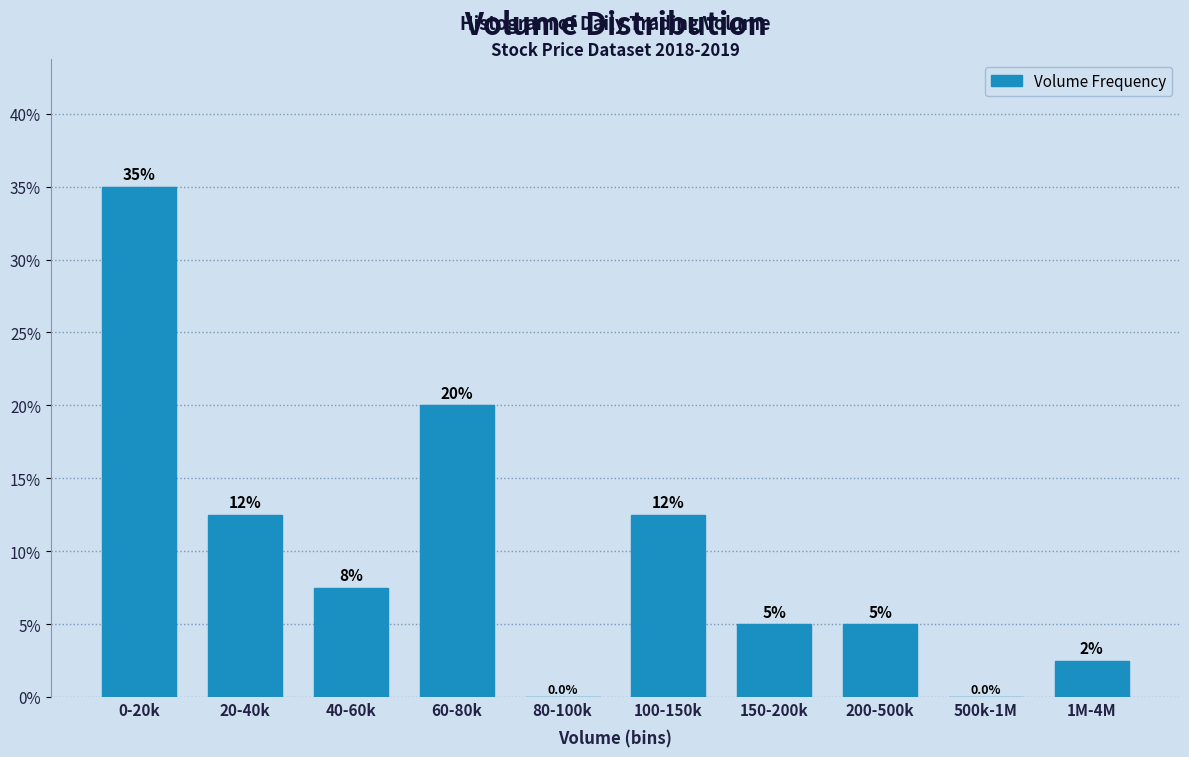

Reading left to right, transcribe all the data shown in this chart.

0-20k=35.0	20-40k=12.5	40-60k=7.5	60-80k=20.0	80-100k=0.0	100-150k=12.5	150-200k=5.0	200-500k=5.0	500k-1M=0.0	1M-4M=2.5